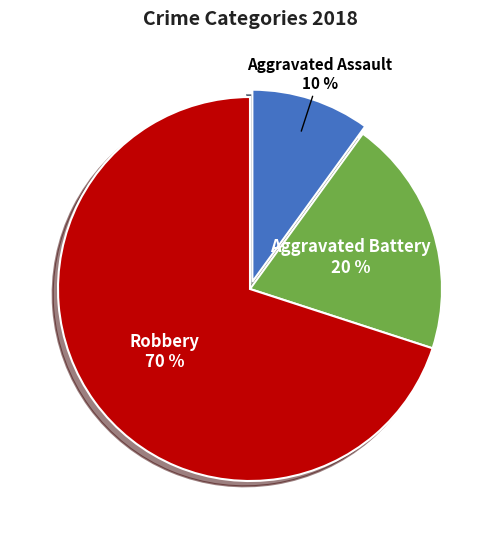

Rank the categories by value from highest to lowest.

Robbery, Aggravated Battery, Aggravated Assault